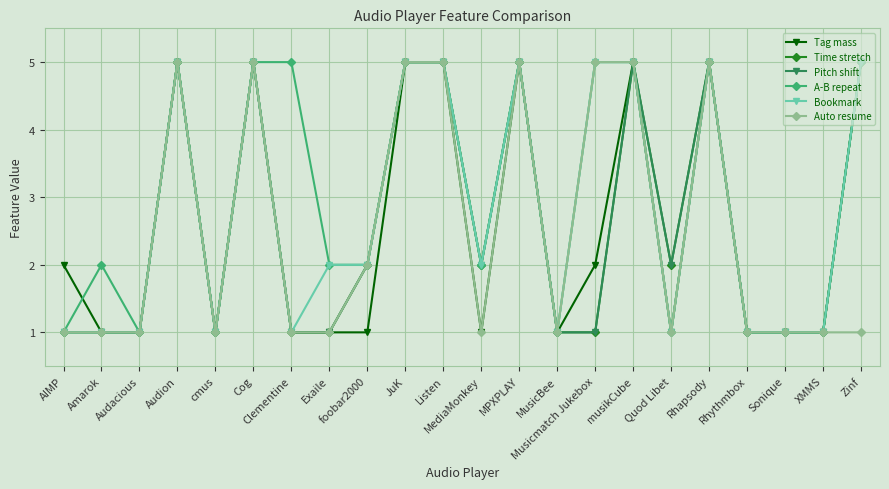

What is the value of the Pitch shift point at the 17th from the left?

2